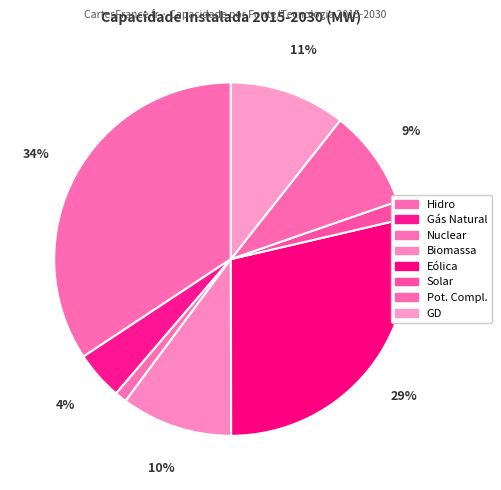

Between Hidro and Biomassa, which is larger?

Hidro